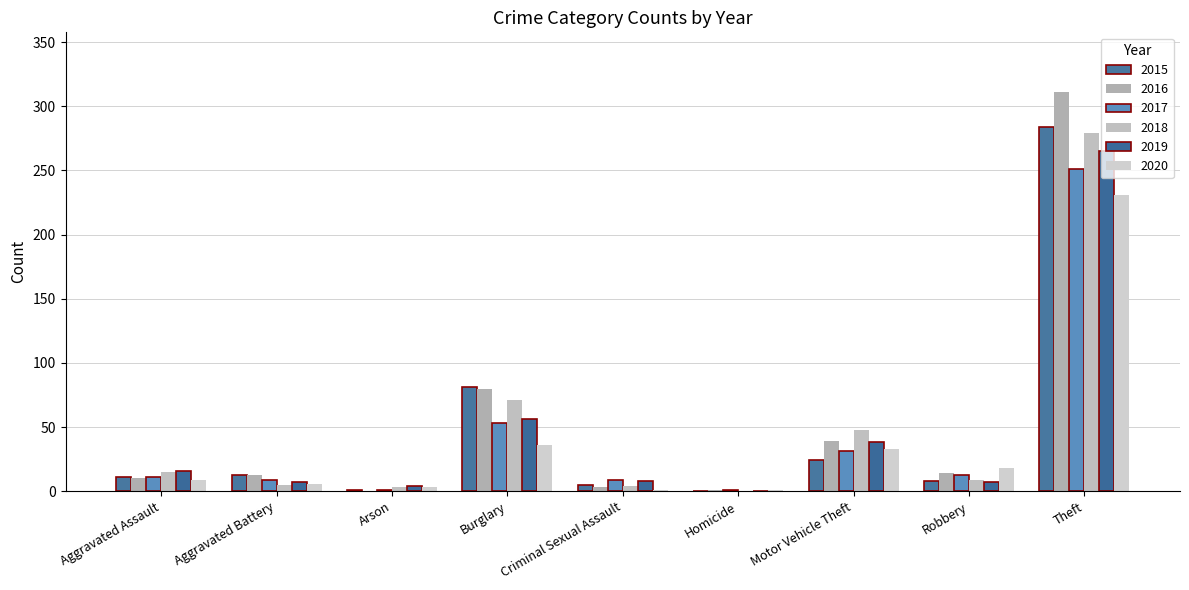

At which label does 2018 reach its peak?

Theft